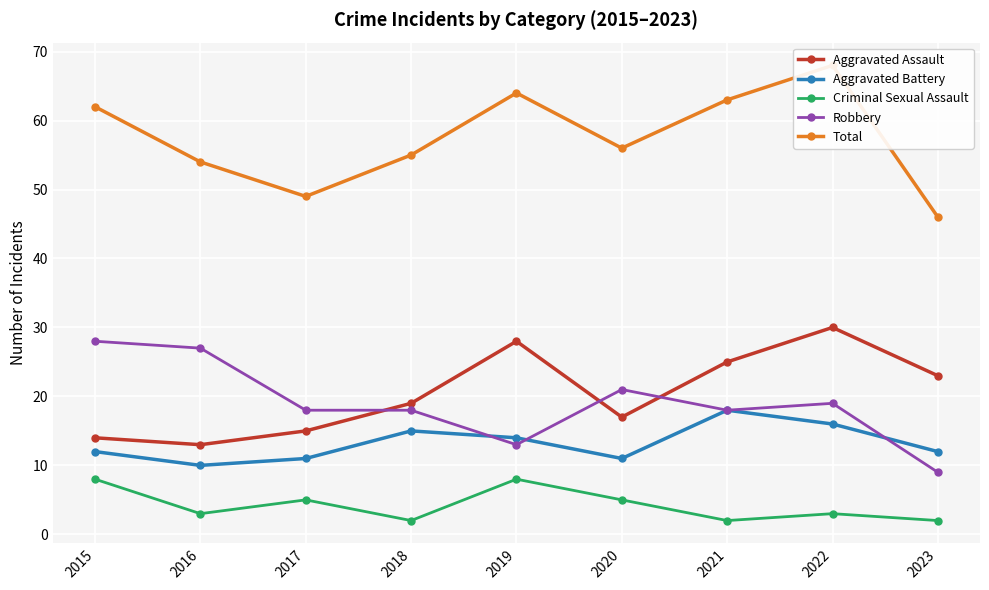

At how many categories does at least one series exceed 62?

3